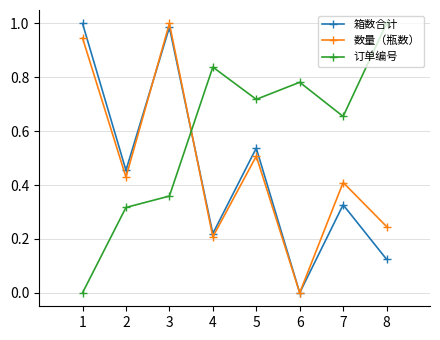

The value of 订单编号 at 7 is 0.4. True or false?

False